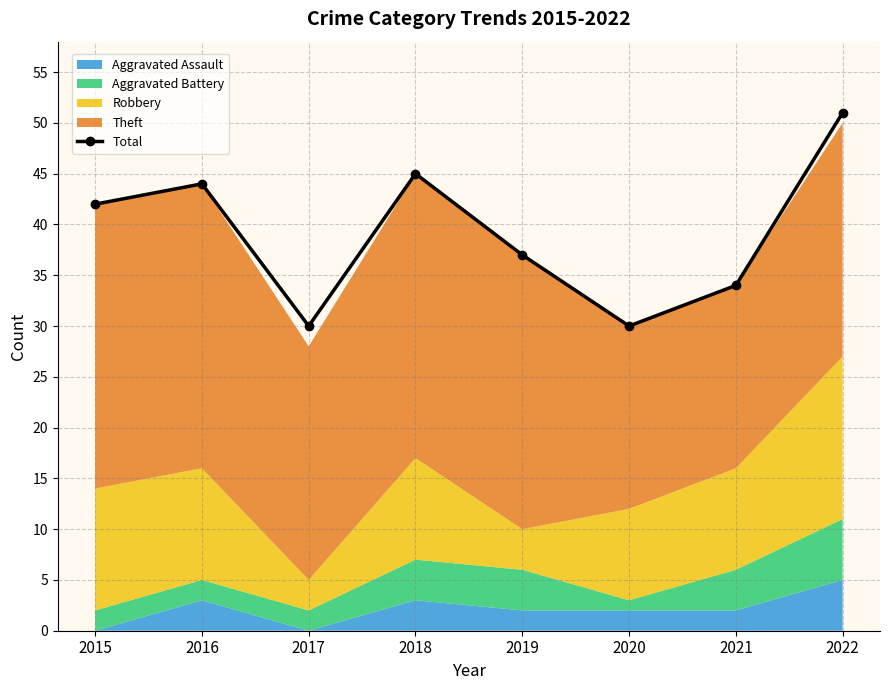

What is the ratio of the value at 2018 to the value at 2017?

1.5